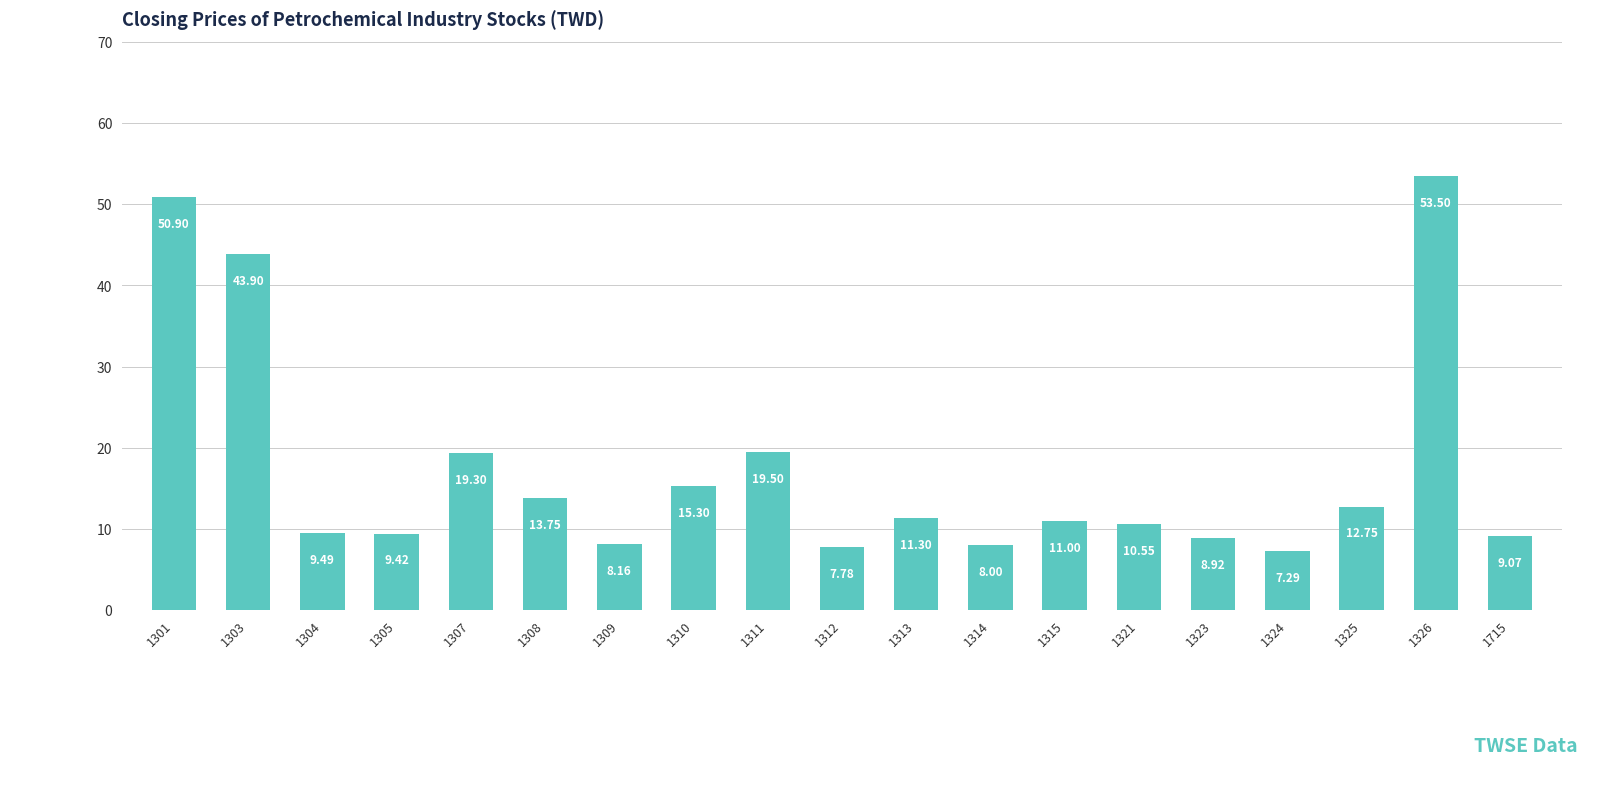

Rank the categories by value from highest to lowest.

1326, 1301, 1303, 1311, 1307, 1310, 1308, 1325, 1313, 1315, 1321, 1304, 1305, 1715, 1323, 1309, 1314, 1312, 1324